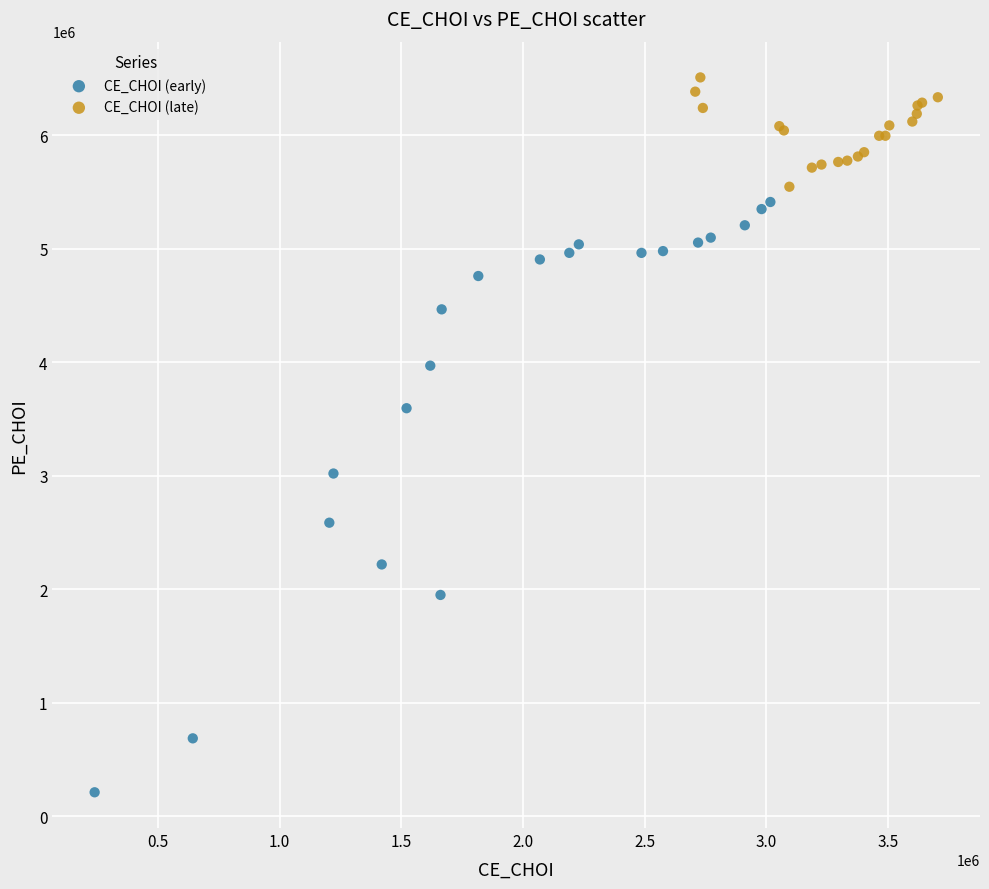

Which series has the widest spread of Y values?

CE_CHOI (early)